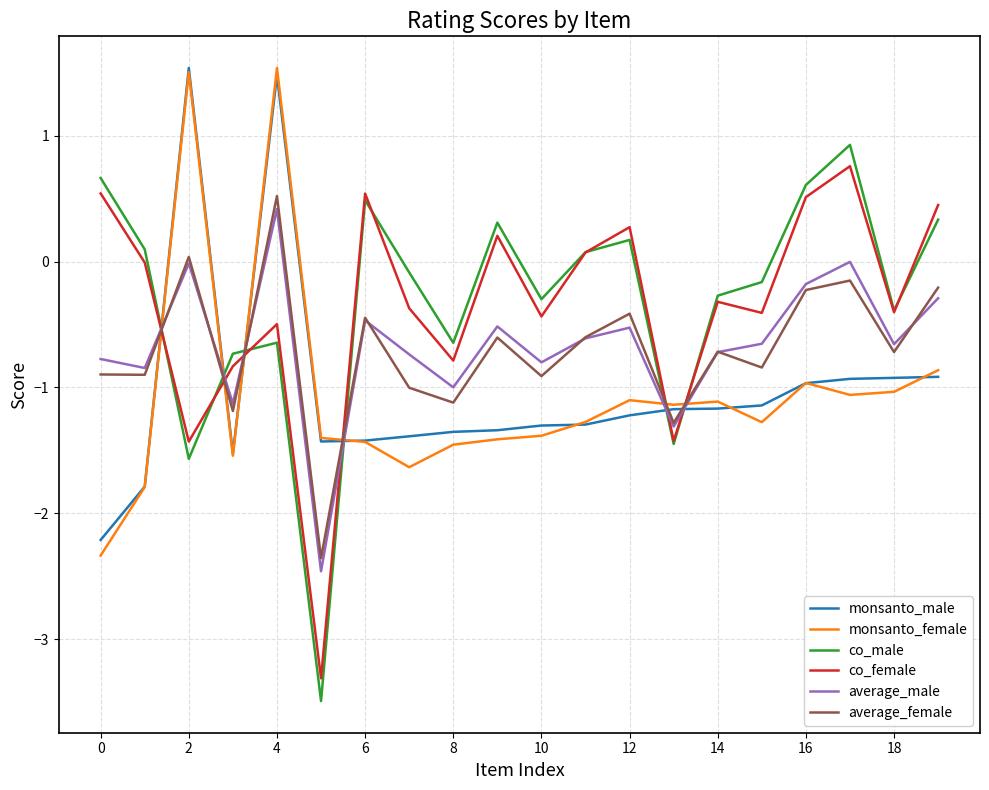

What is the difference between the maximum and minimum values in the average_male series?

2.9